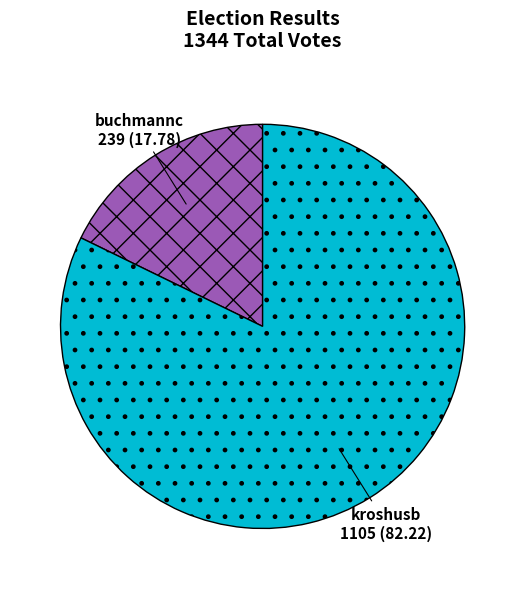

Which slice is the smallest?

buchmannc